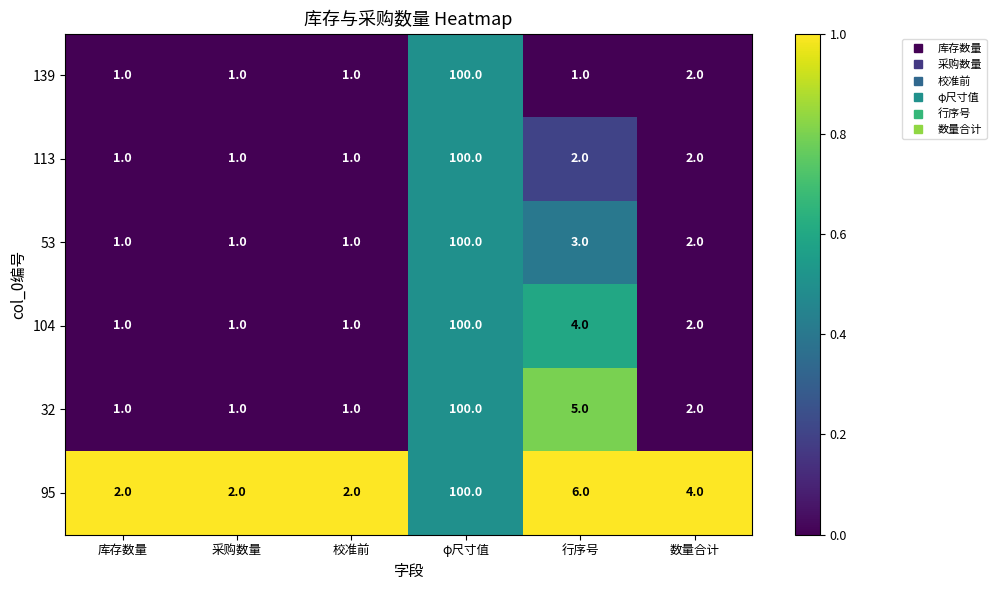

What is the total value across all series at φ尺寸值?

600